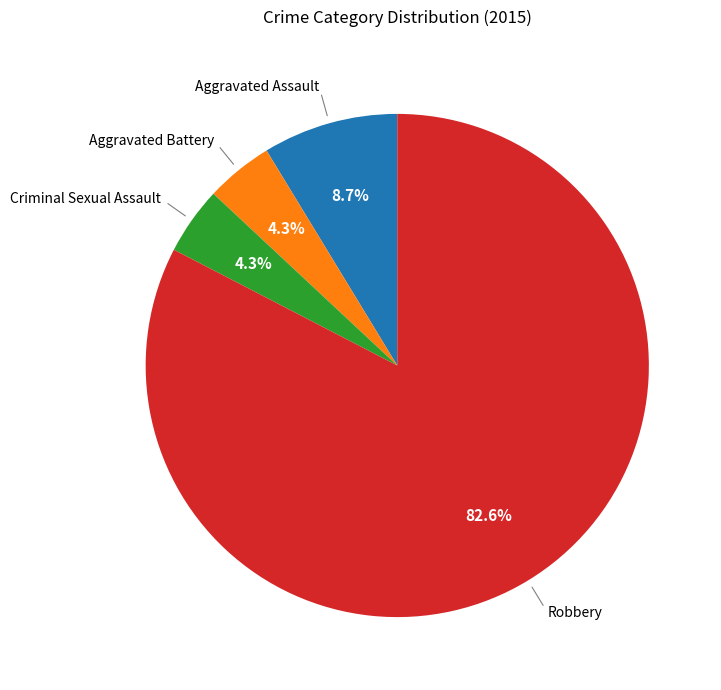

Is there a majority slice in this chart?

Yes